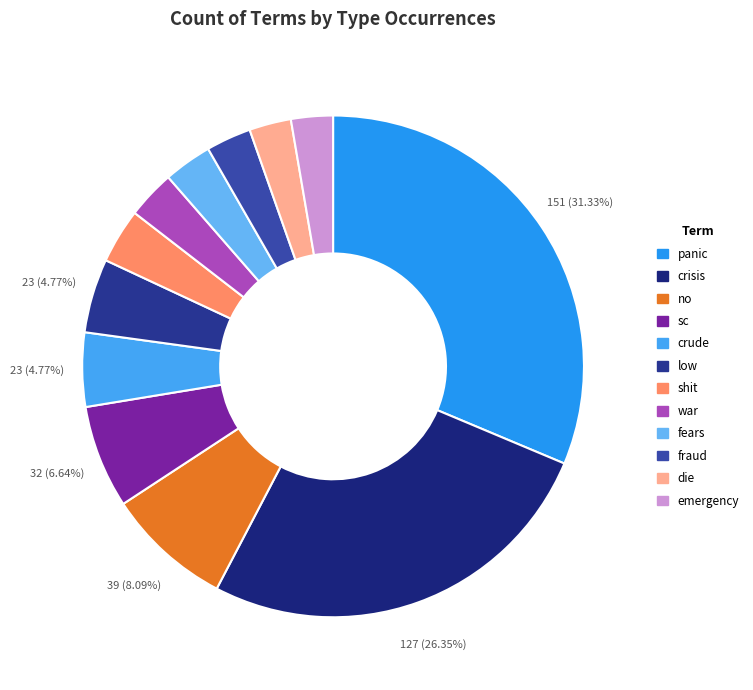

How many segments does this pie chart have?

12